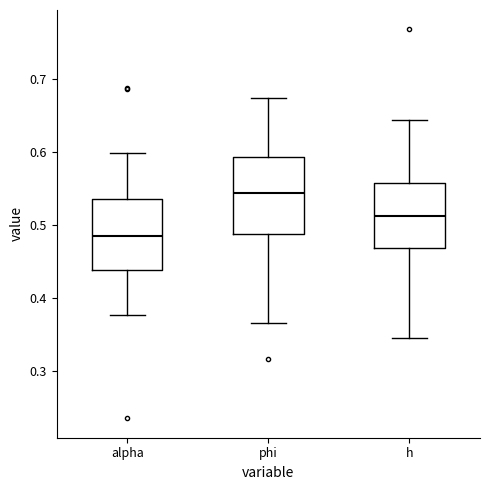

Which box's median line is the highest?

phi